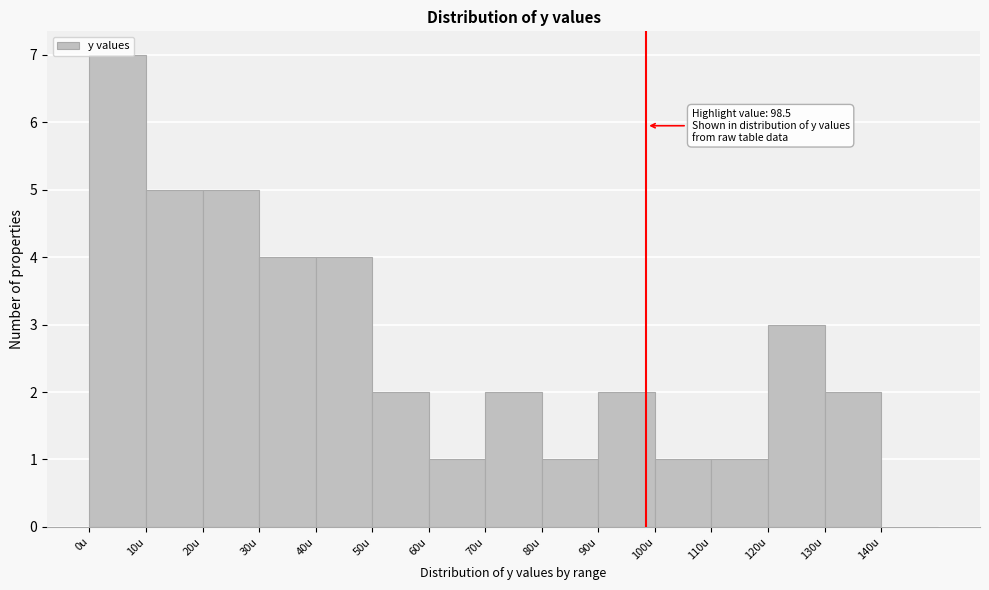

Over which range of the x-axis is the bar tallest?

0 to 10